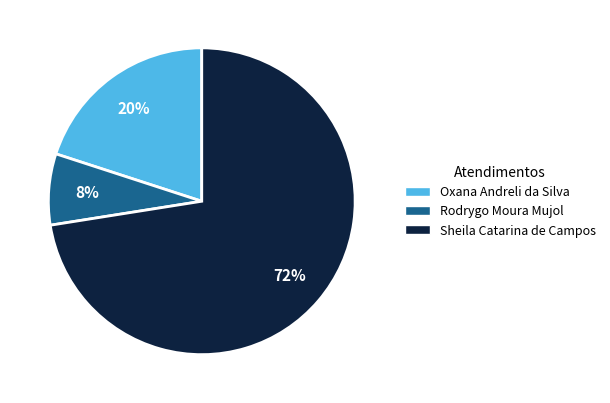

Is it true that Sheila Catarina de Campos is 72% of the pie?

True